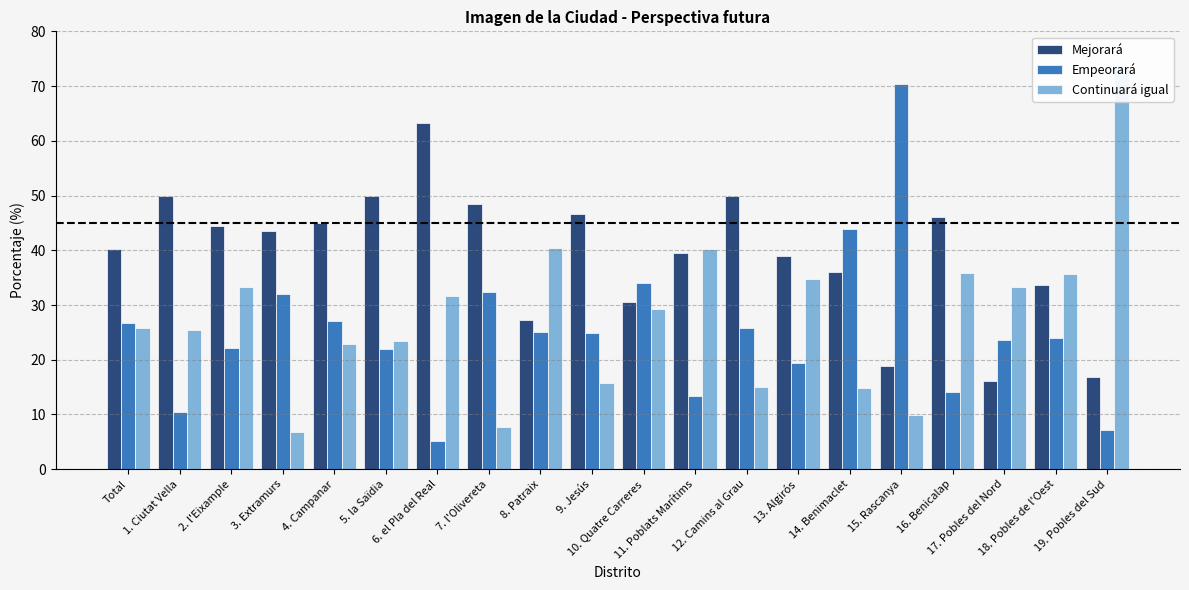

What is the total value across all series at 18. Pobles de l'Oest?

93.3